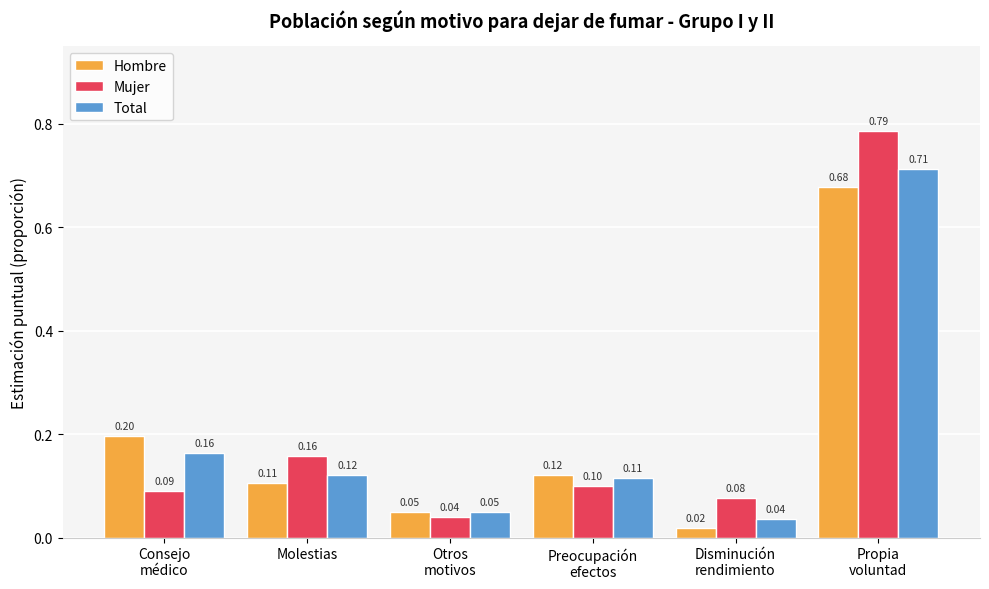

Rank the series by their average value, from highest to lowest.

Mujer, Total, Hombre